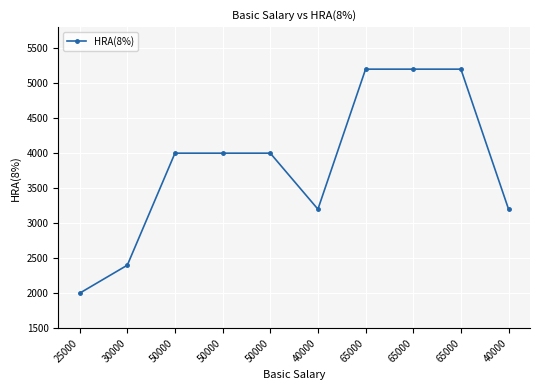

Rank the categories by value from lowest to highest.

25000, 30000, 40000, 40000, 50000, 50000, 50000, 65000, 65000, 65000